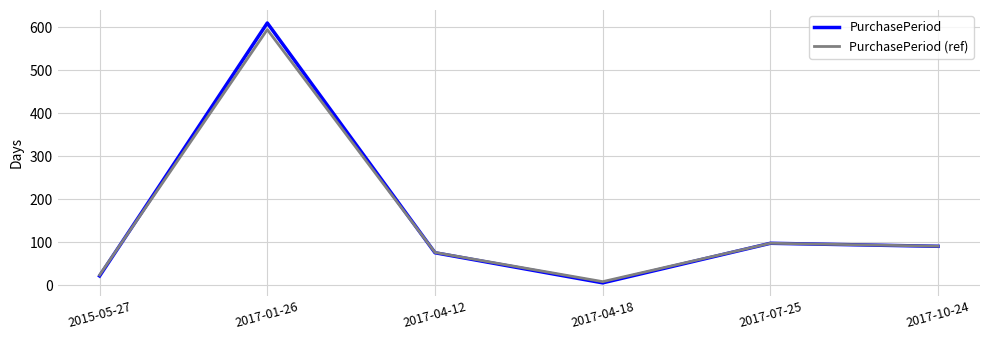

What is the average value of the PurchasePeriod (ref) series?

149.0